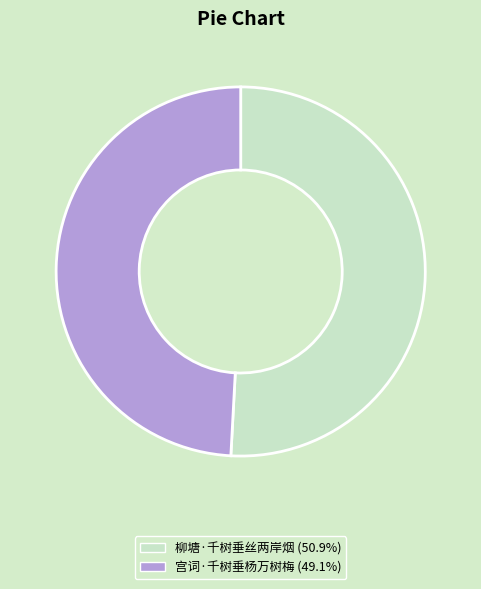

Which has a higher value, 柳塘·千树垂丝两岸烟 or 宫词·千树垂杨万树梅?

柳塘·千树垂丝两岸烟